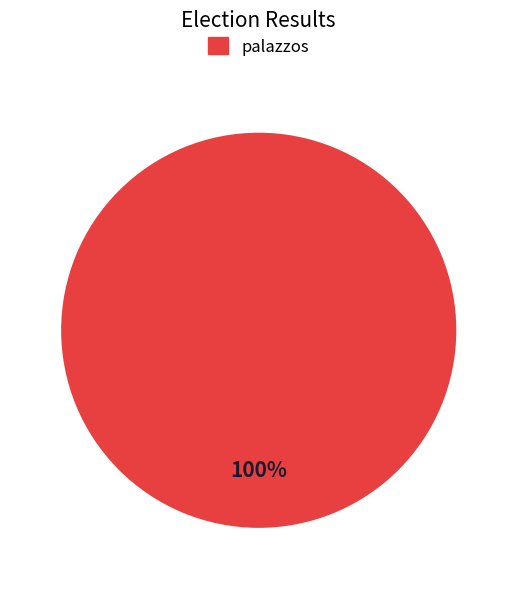

Does any single category account for the majority?

Yes